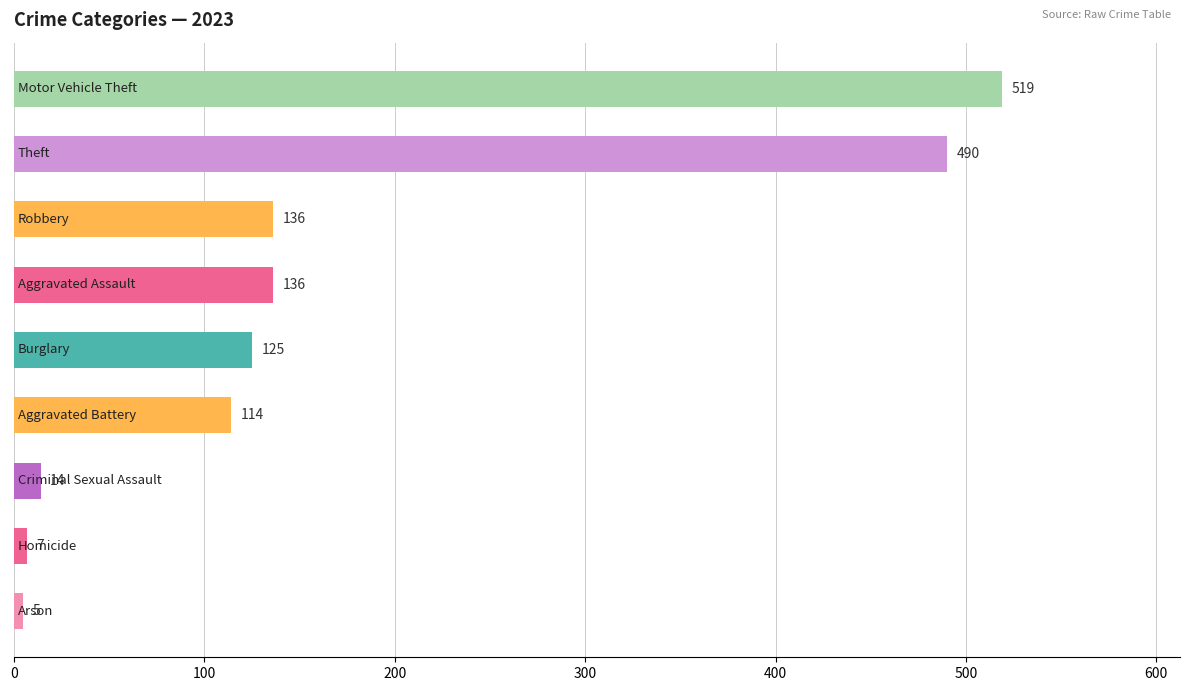

What is the value of the 1st bar from the top?

519